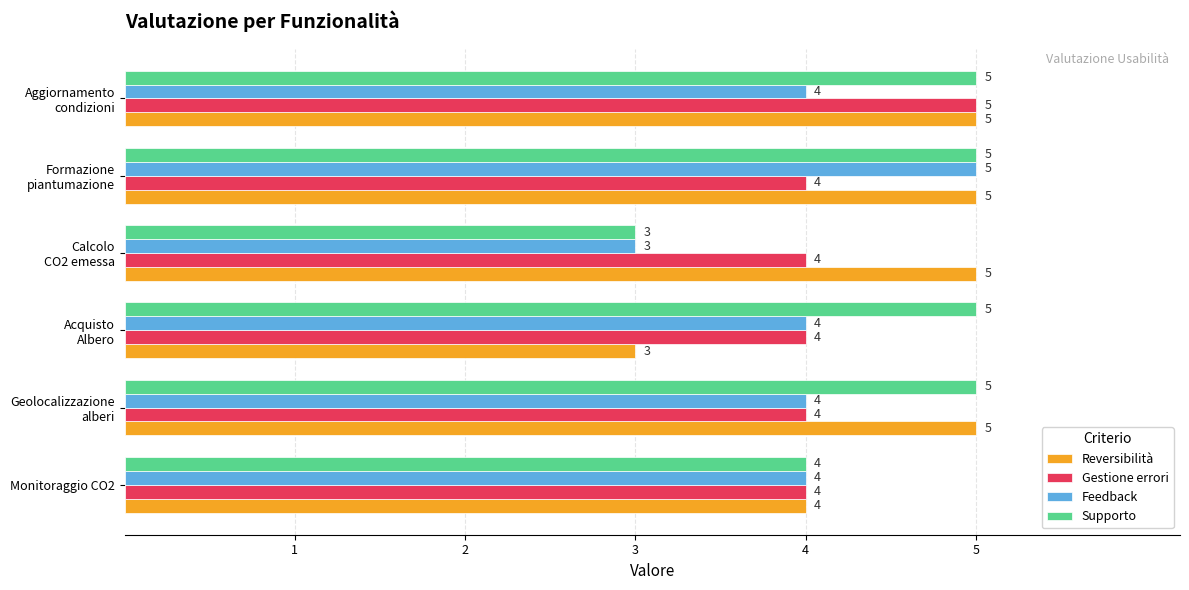

What is the lowest value of the Supporto series?

3